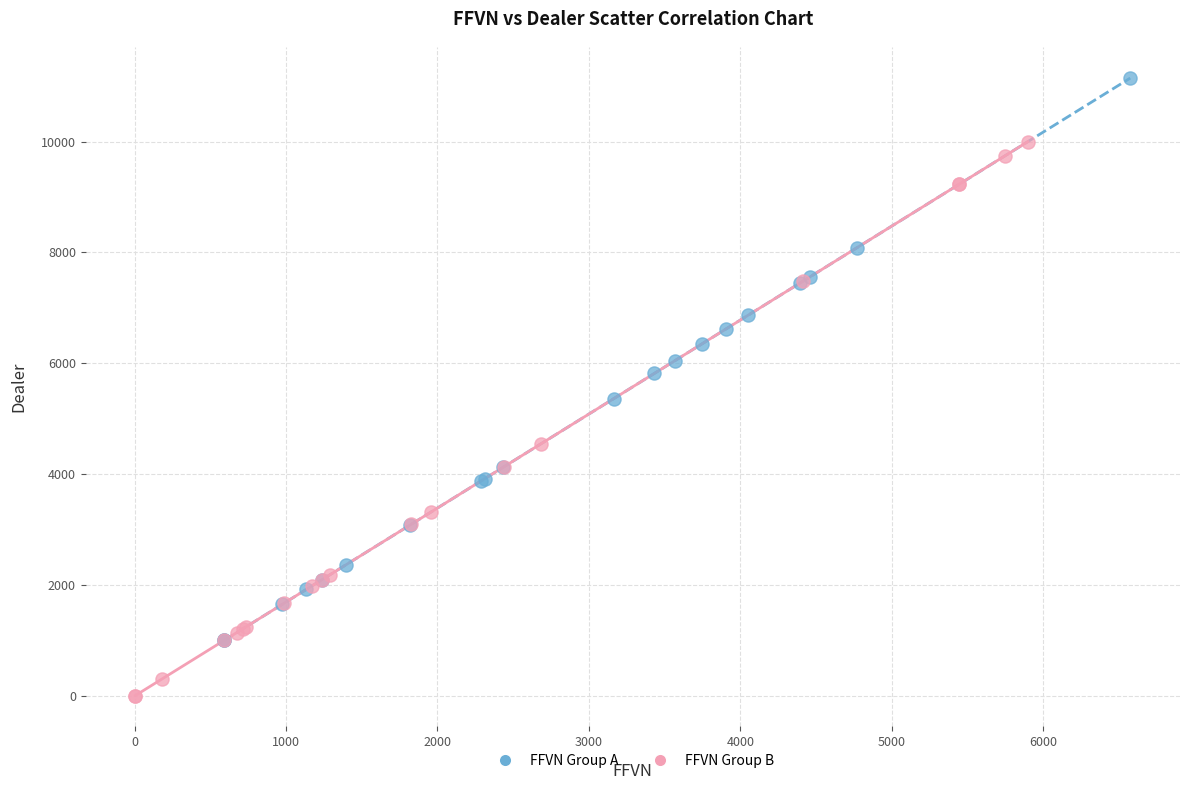

Which series contains the highest Y value?

FFVN Group A